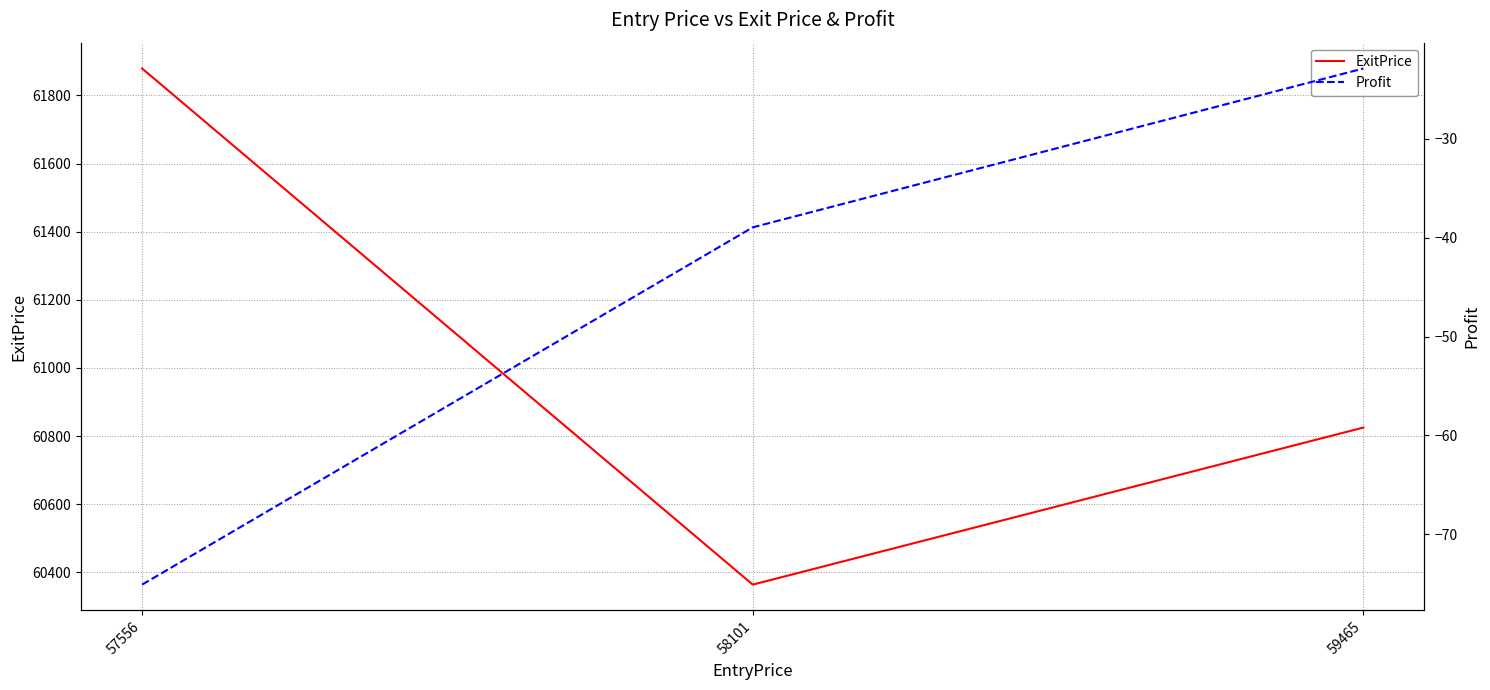

What is the minimum value for Profit?

-75.1